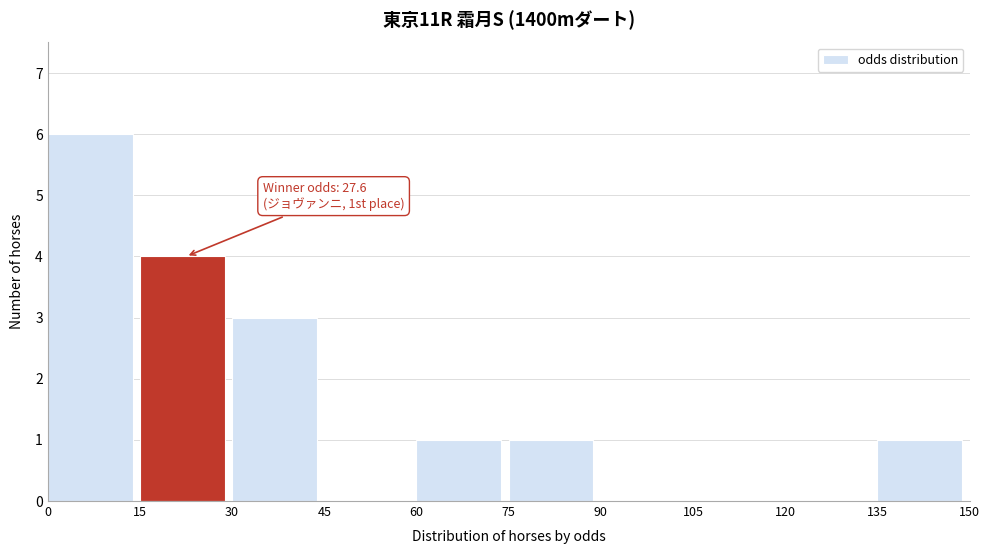

Over which range of the x-axis is the bar tallest?

0 to 15